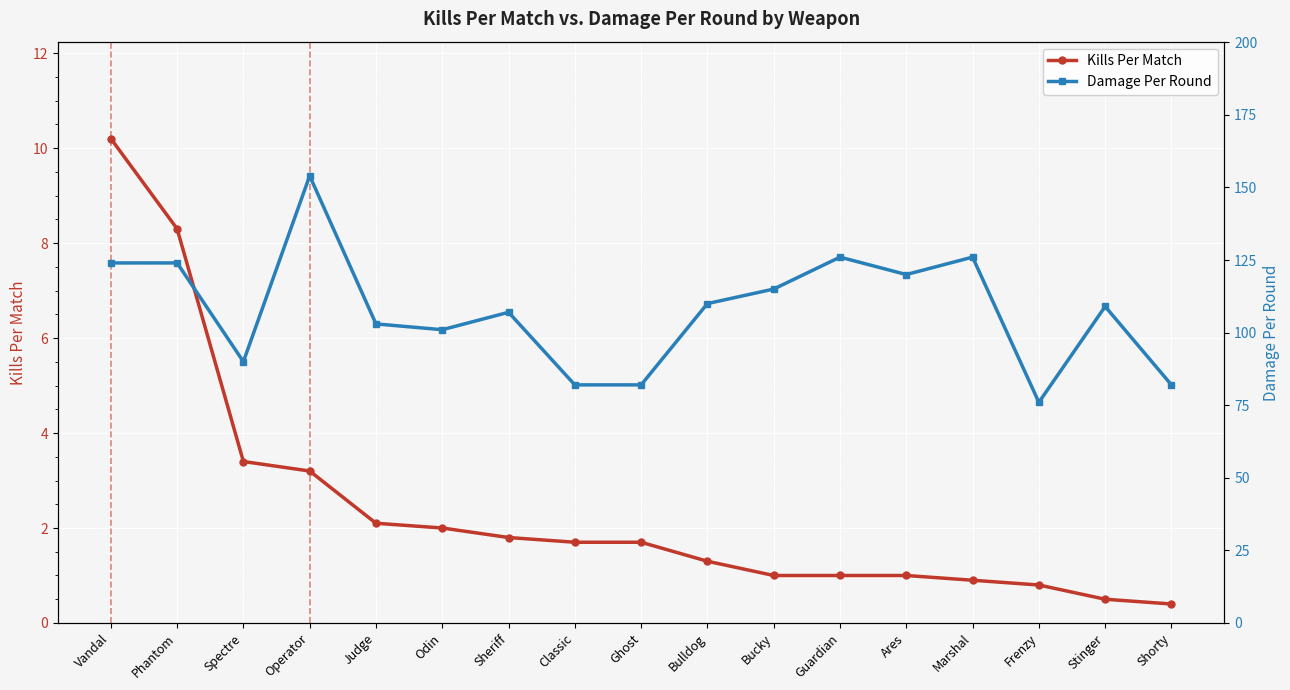

True or false: Damage Per Round and Kills Per Match cross at least once.

False